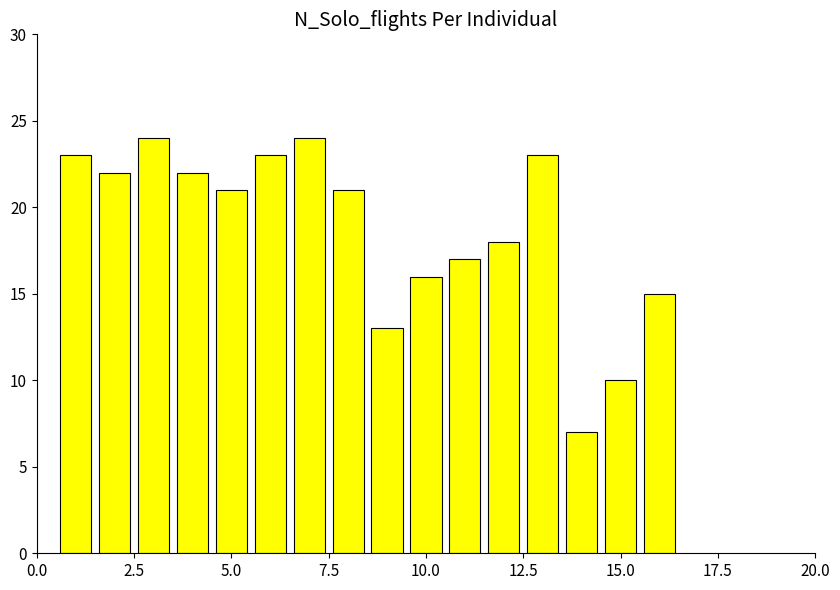

What is the greatest value displayed?

24